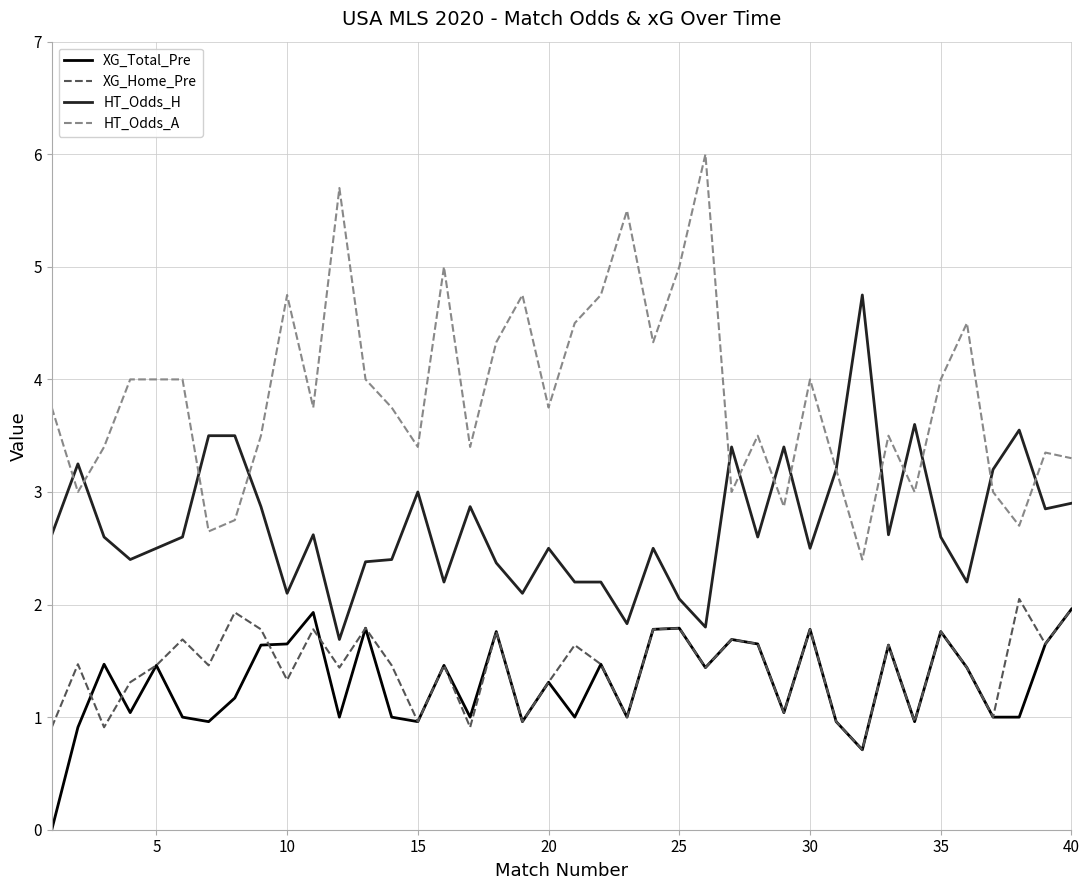

Does the chart have visible grid lines?

Yes